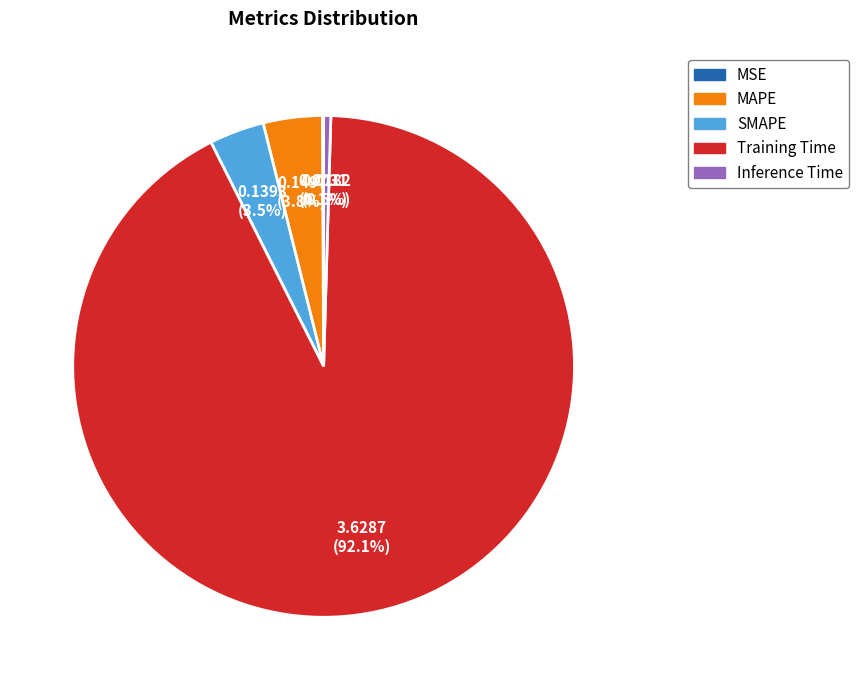

What is the majority slice?

Training Time